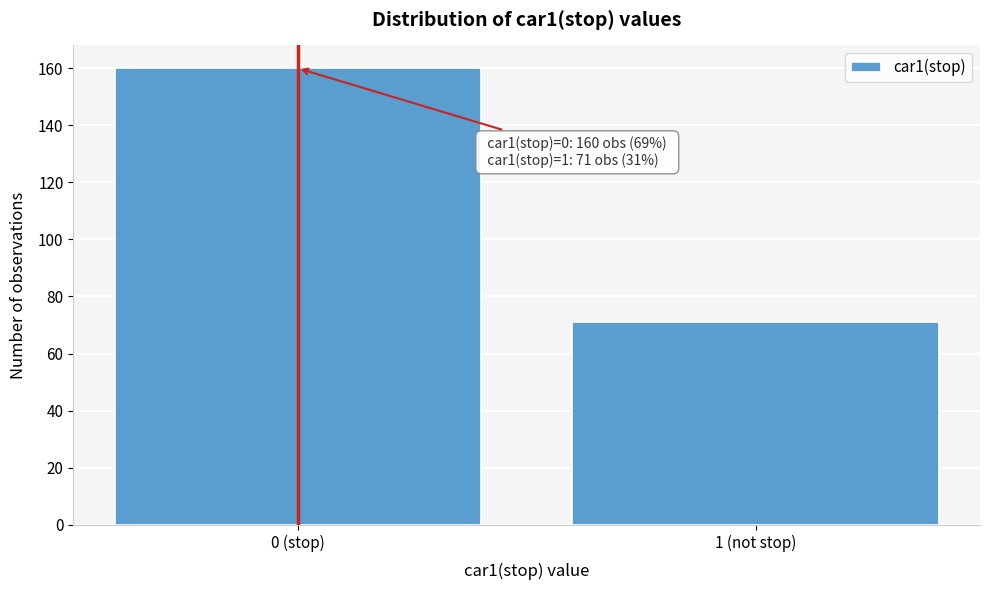

Reading right to left, what are all the values shown in this chart?

1 (not stop)=71	0 (stop)=160